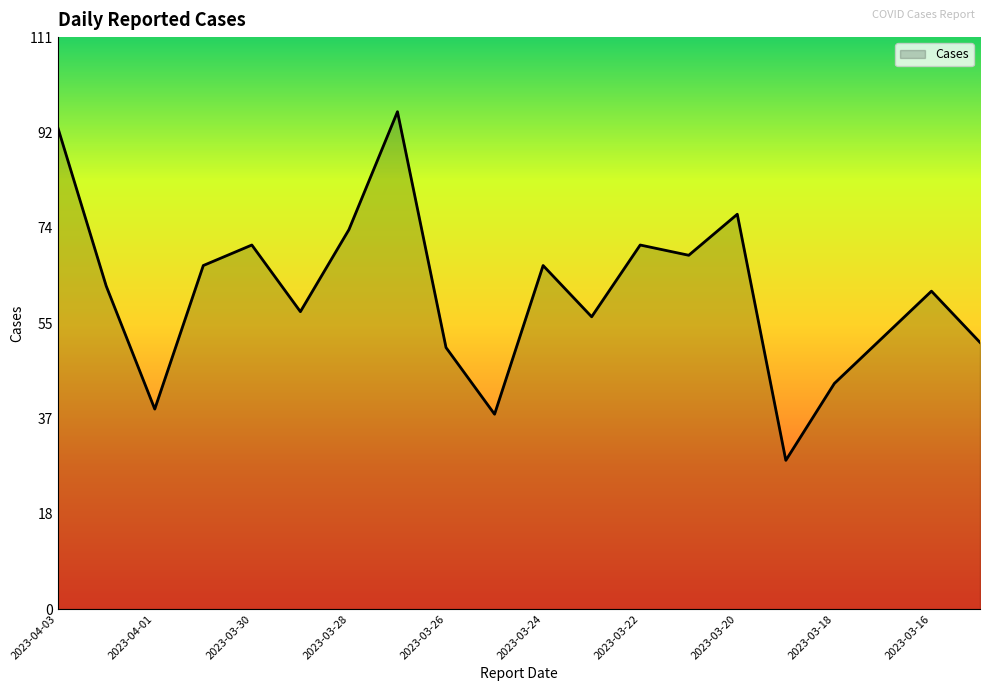

What is the maximum value shown in the chart?

97